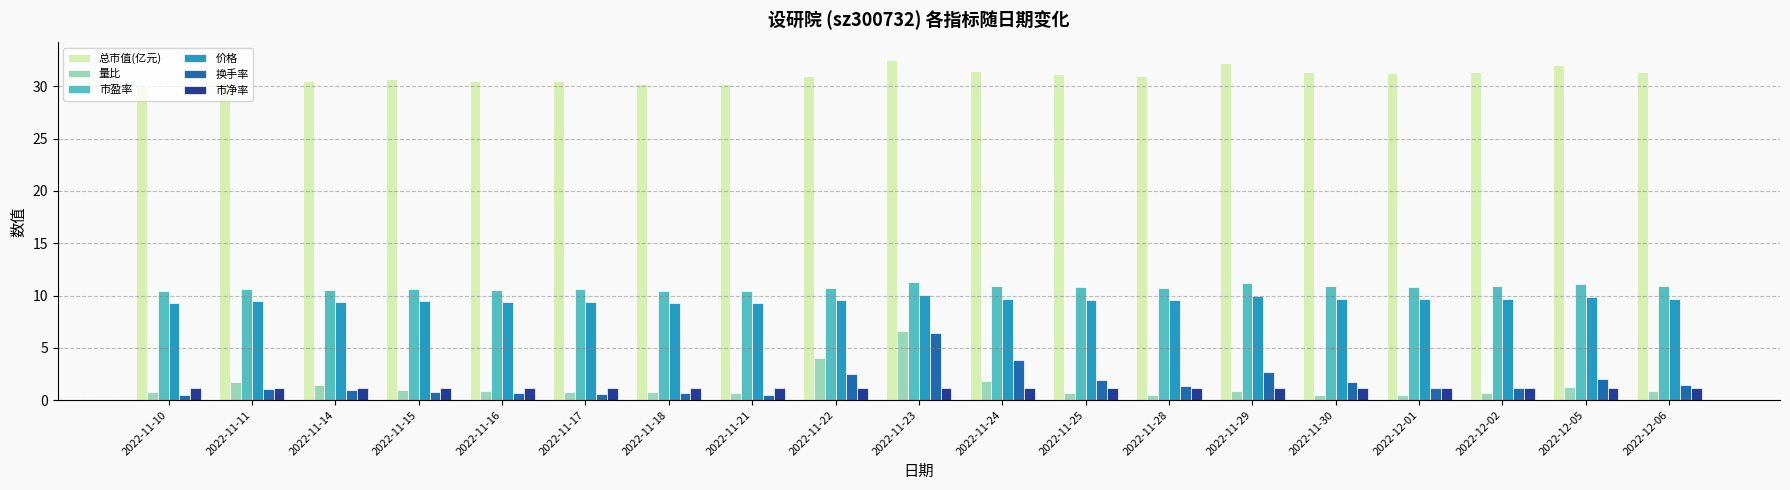

At how many categories does at least one series exceed 22?

19